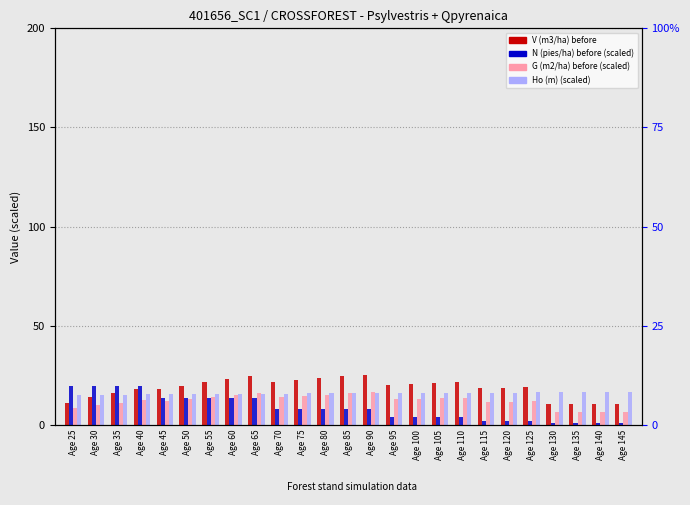

Which series has the widest spread of values?

N (pies/ha) before